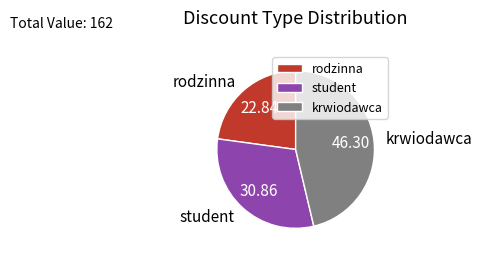

How many slices are in this pie chart?

3